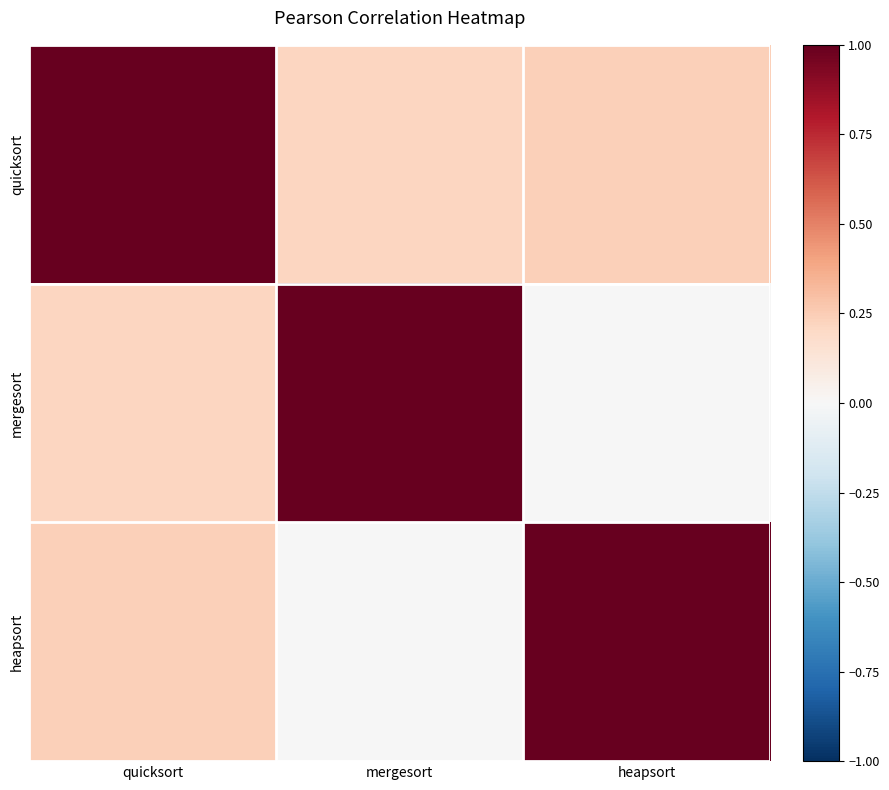

Where is quicksort nearest to the value 0?

mergesort